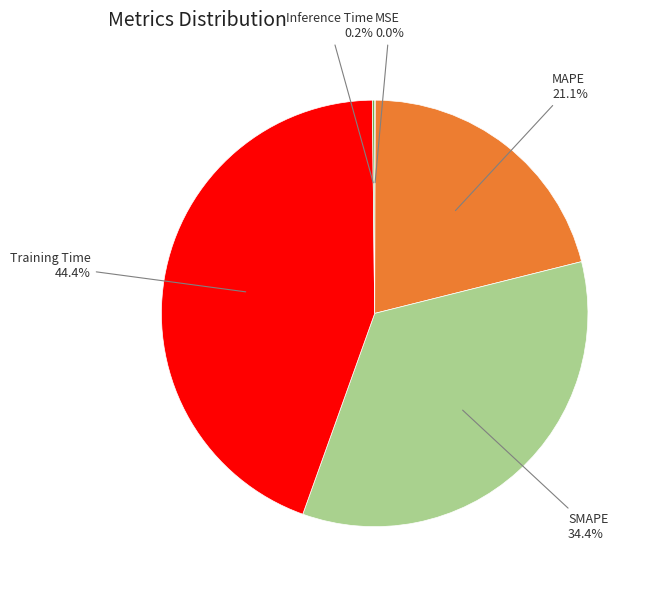

Is there any slice that represents more than half of the pie?

No